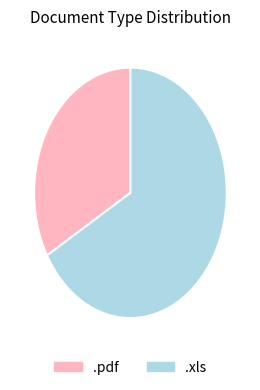

Combined, do .xls and .pdf account for over 50%?

Yes